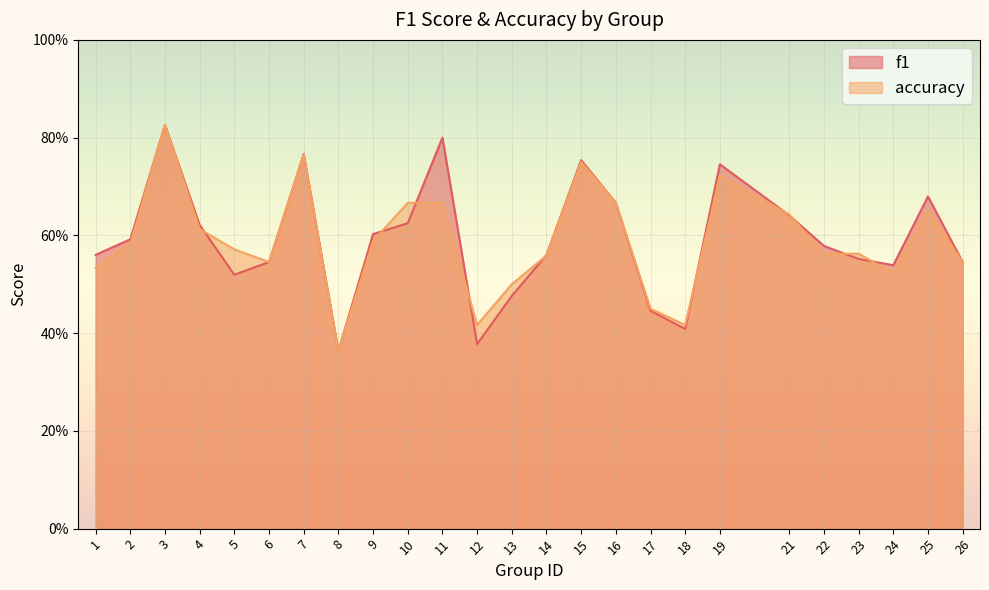

What is the value of the accuracy point at the 20th from the left?

0.6